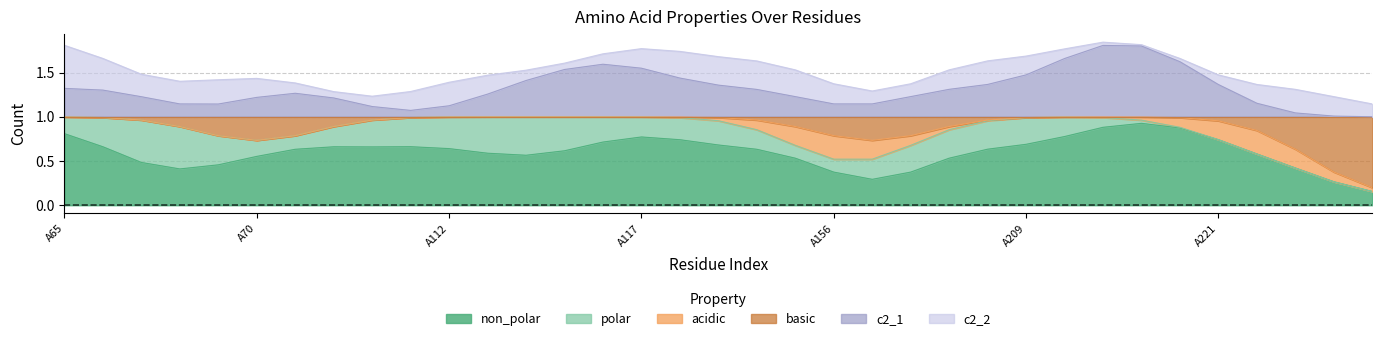

What are all the series names shown in the legend?

non_polar, polar, acidic, basic, c2_1, c2_2